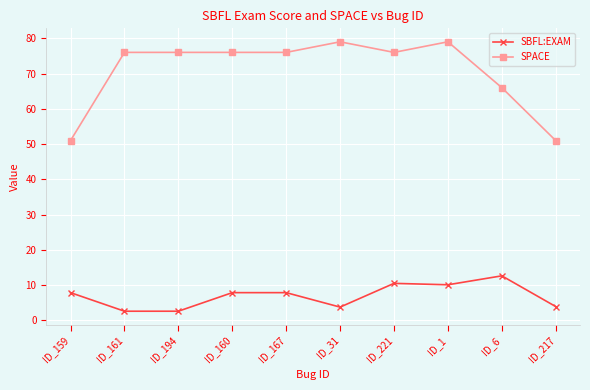

How many lines are shown in the chart?

2